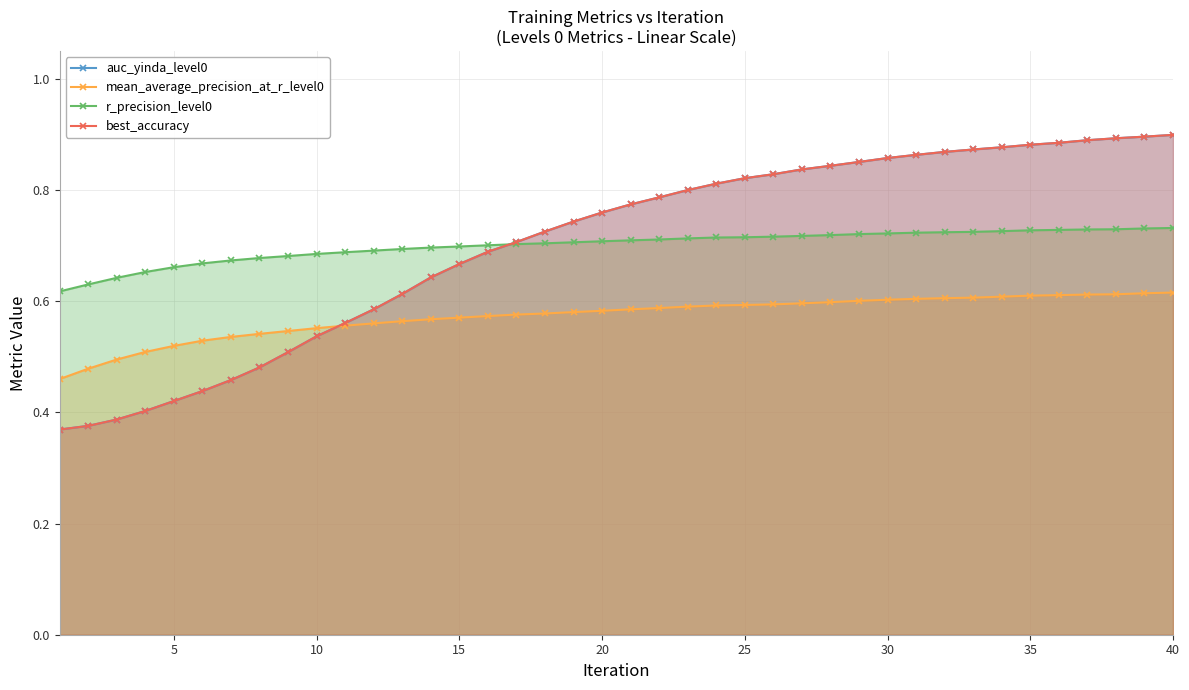

What is the difference between the highest and lowest values at 35?

0.3